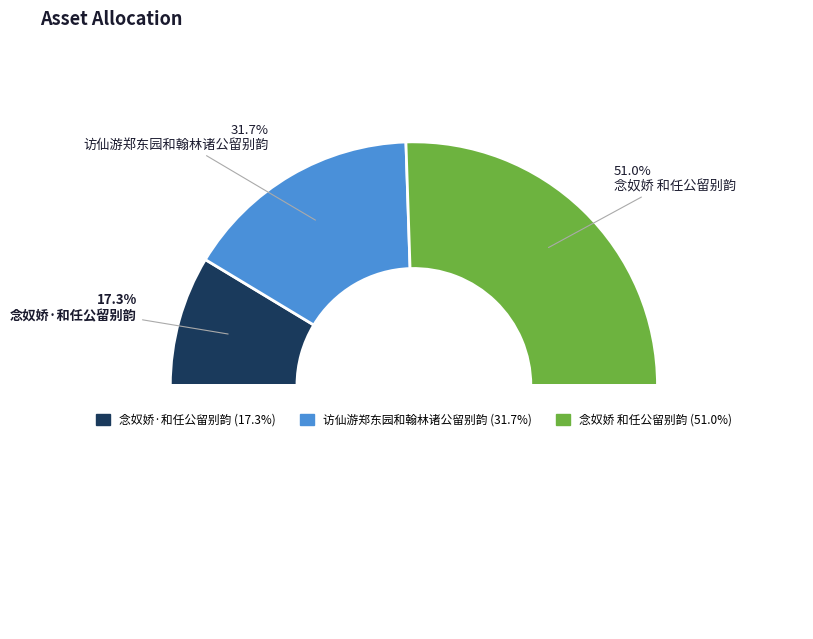

What is the smallest slice in the pie chart?

念奴娇·和任公留别韵